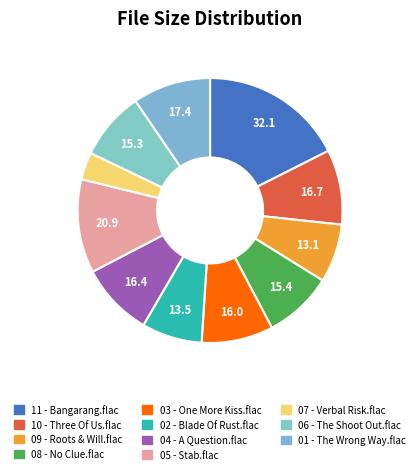

To the nearest percent, what is the combined percentage of 02 - Blade Of Rust.flac and 06 - The Shoot Out.flac?

16%